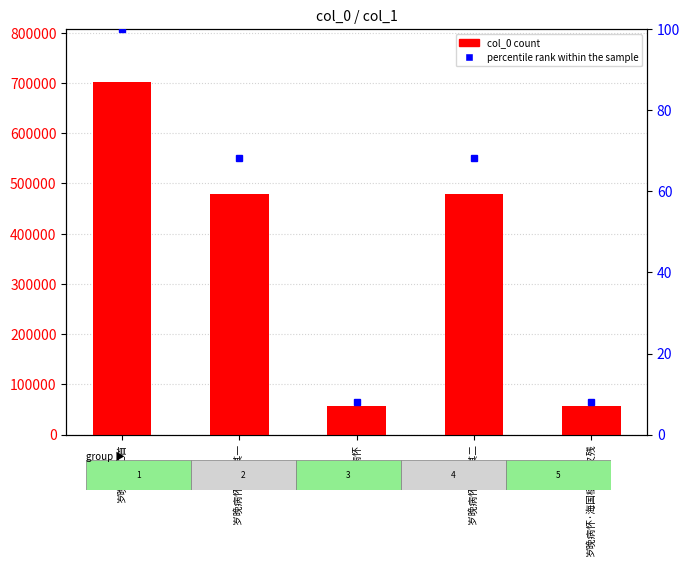

How many distinct data groups are displayed?

2